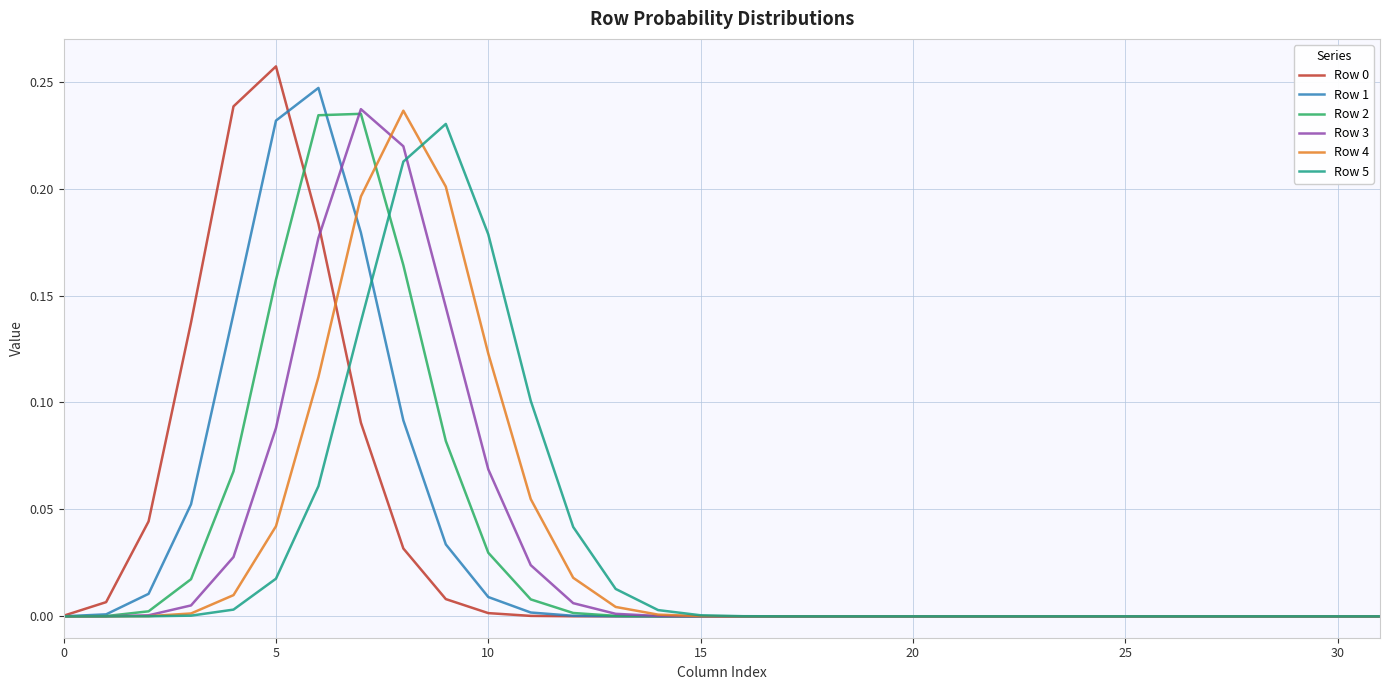

At which category does the chart reach its peak across all series?

5